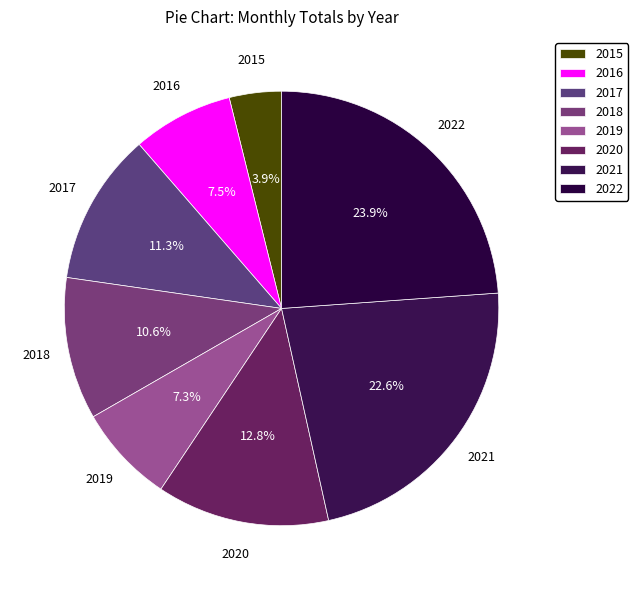

To the nearest percent, what percentage of the pie is 2020?

13%